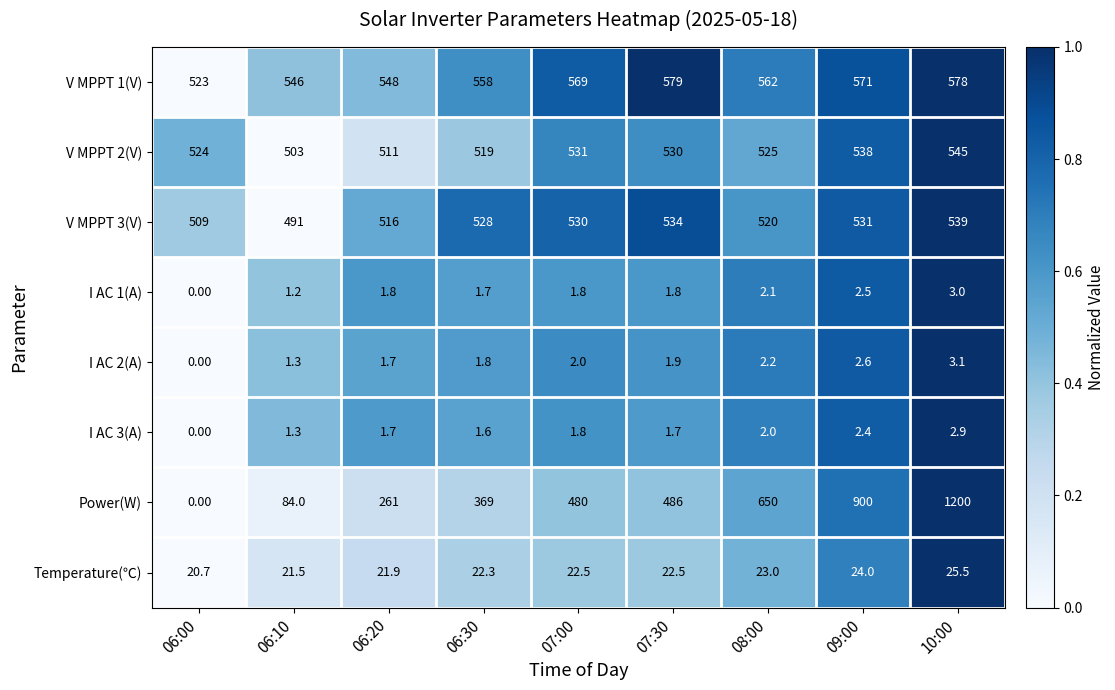

What is the sum of the V MPPT 3(V) values at 06:20 and 06:30?

1044.0